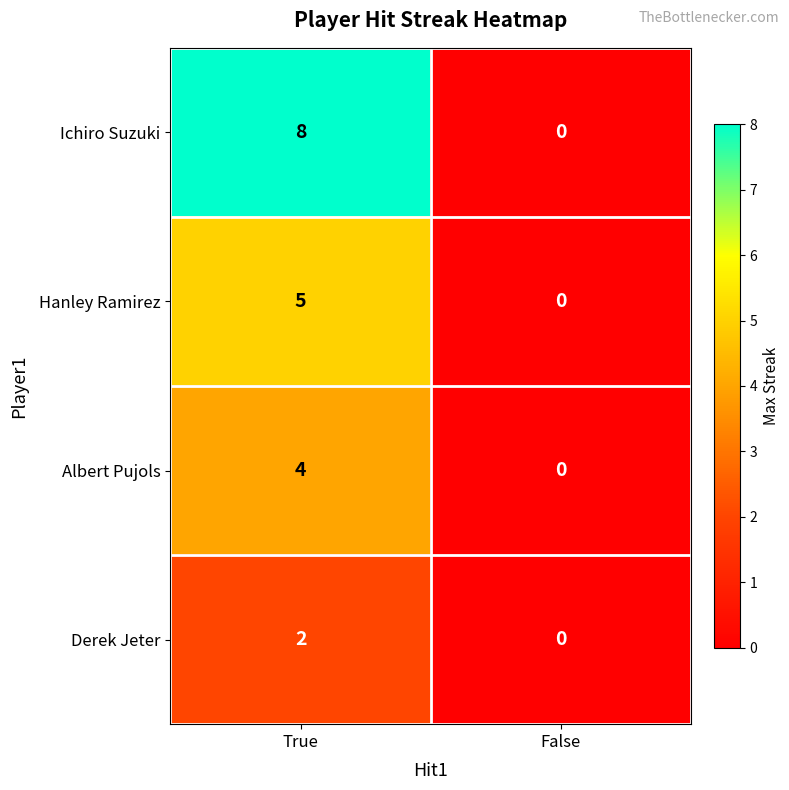

What is the sum of all Hanley Ramirez values?

5